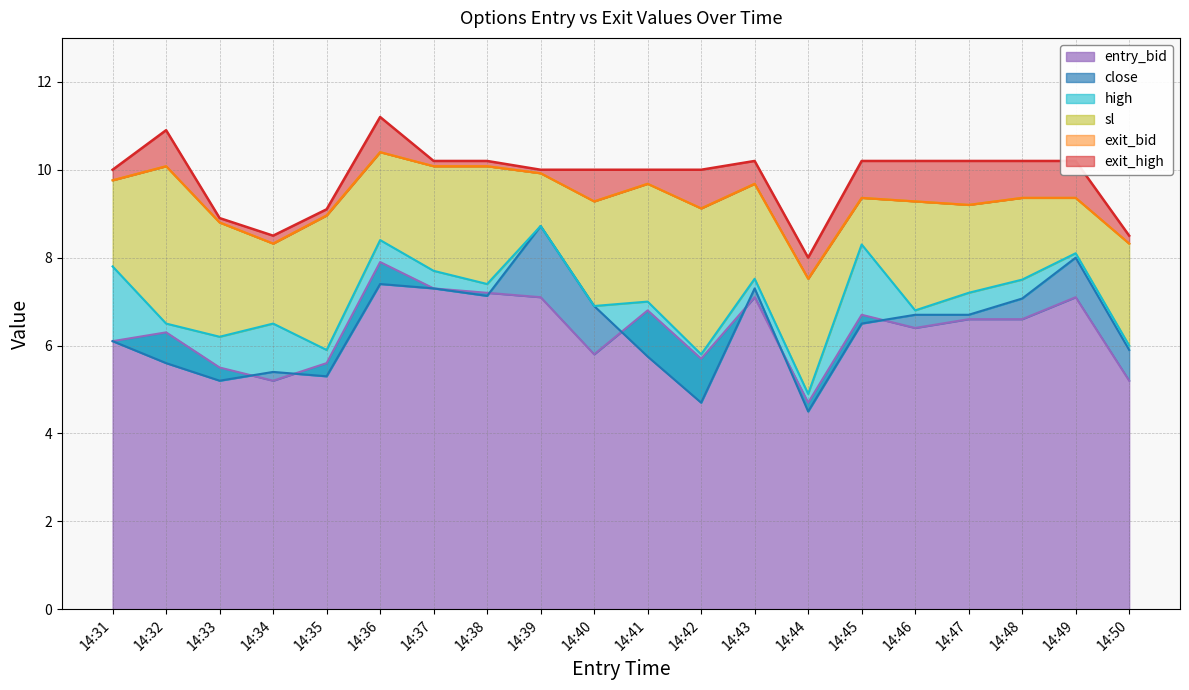

Rank the categories by high value from highest to lowest.

14:39, 14:36, 14:45, 14:49, 14:31, 14:37, 14:43, 14:48, 14:38, 14:47, 14:41, 14:40, 14:46, 14:32, 14:34, 14:33, 14:50, 14:35, 14:42, 14:44